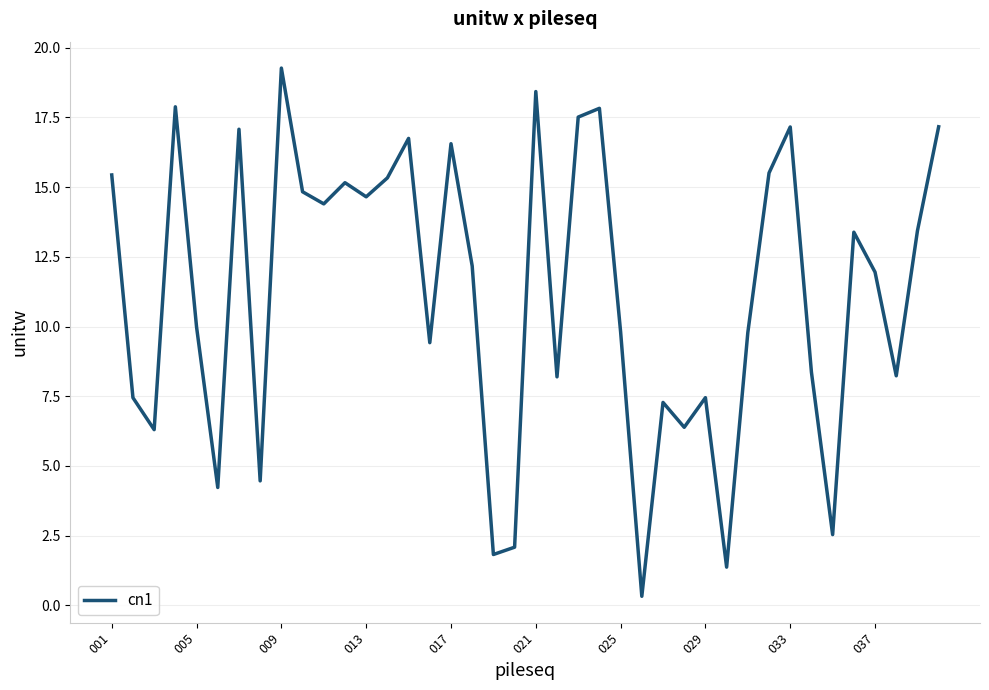

What is the greatest value displayed?

19.3